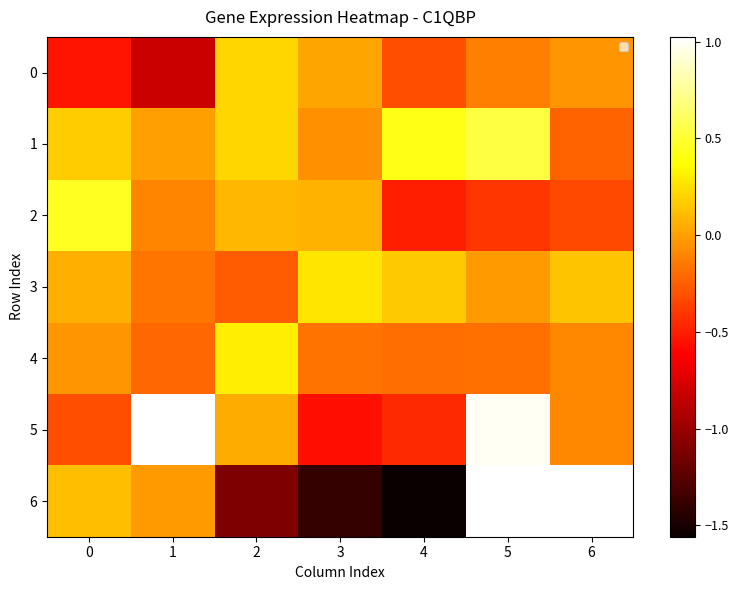

What is the difference between the highest and lowest values at 0?

1.0